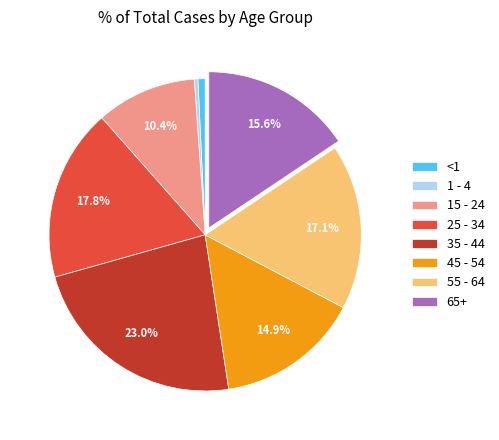

Count the number of slices in the pie.

8